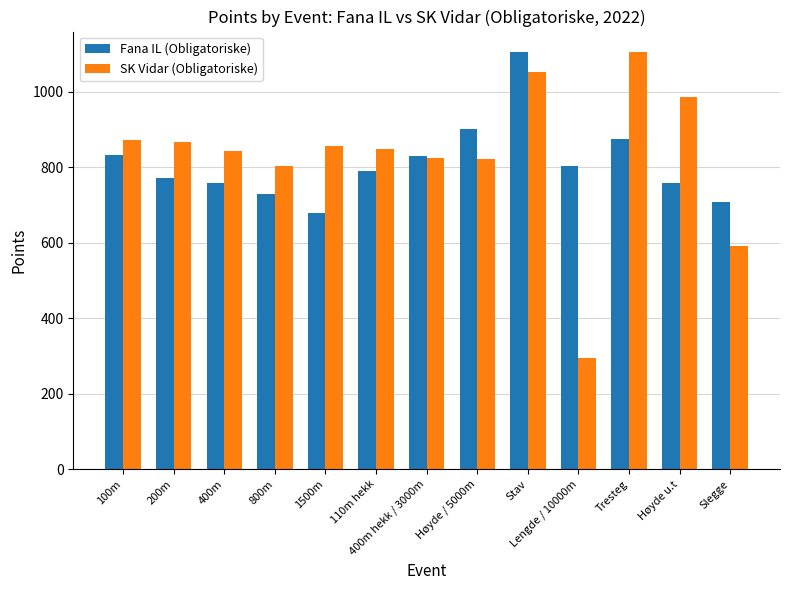

What is the label of the 6th bar from the left?

110m hekk